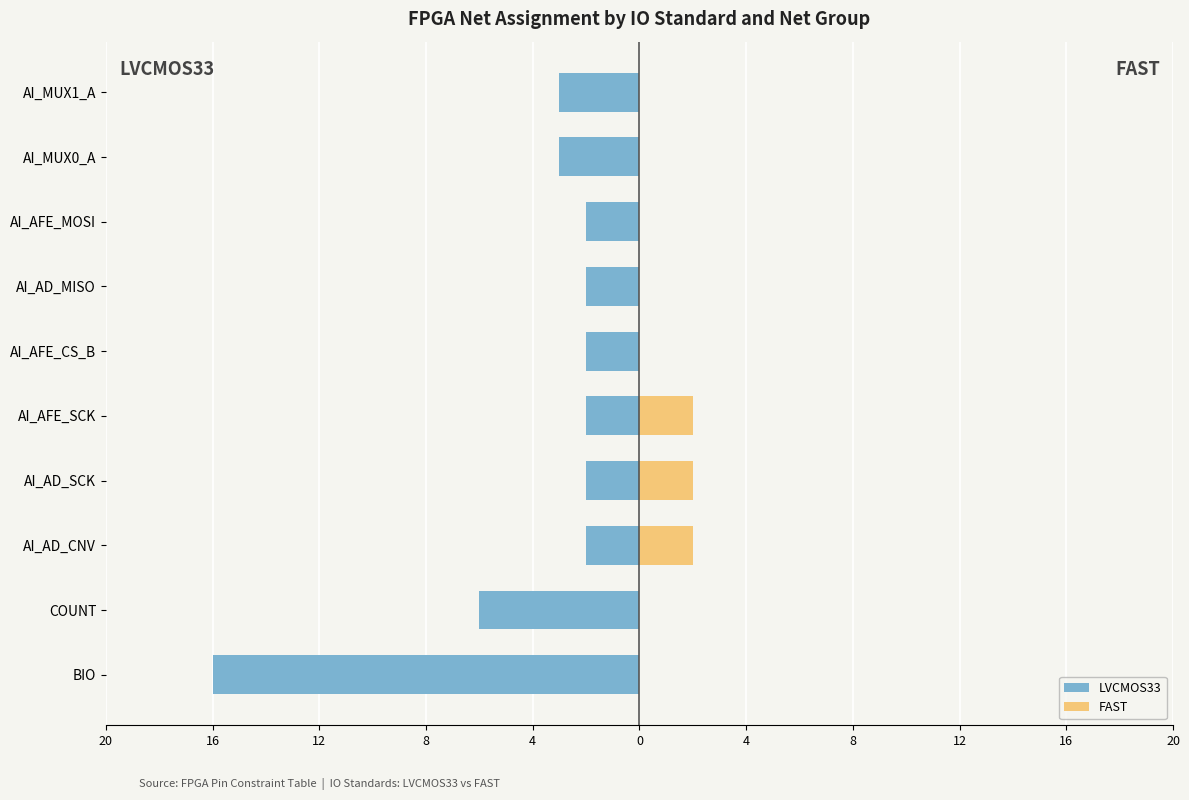

Rank the series at AI_AFE_MOSI from lowest to highest value.

LVCMOS33, FAST